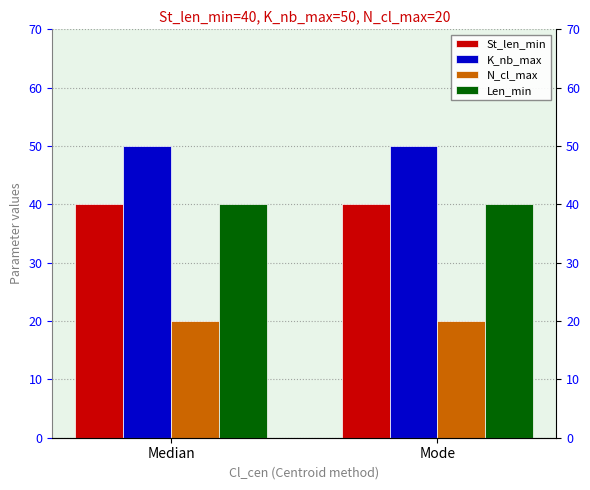

True or false: N_cl_max has a value of 7 at Mode.

False